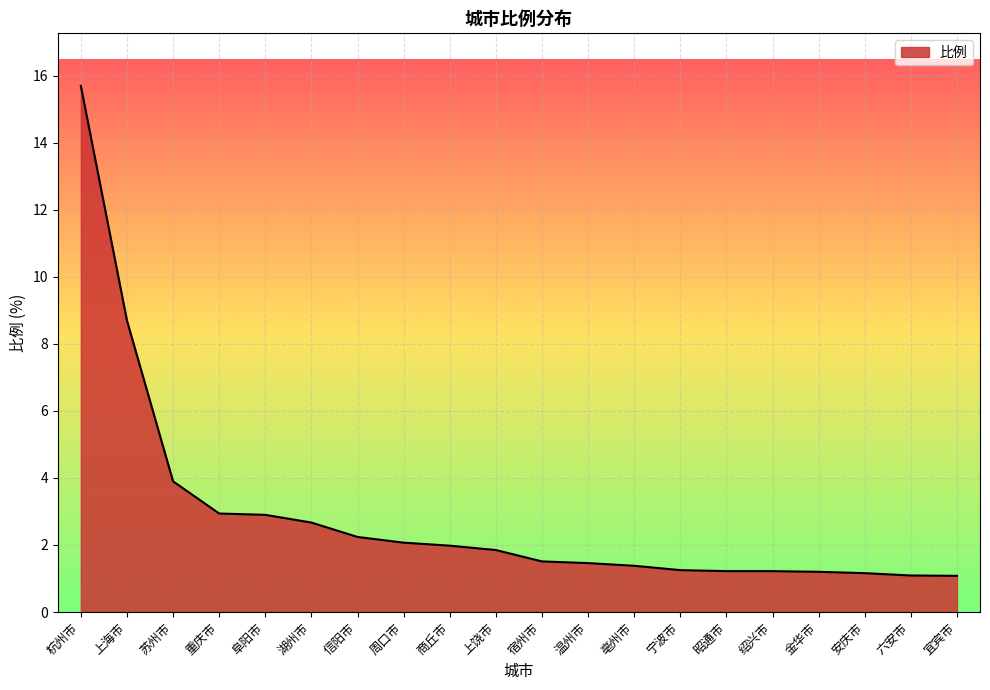

What position from the left is 苏州市?

3